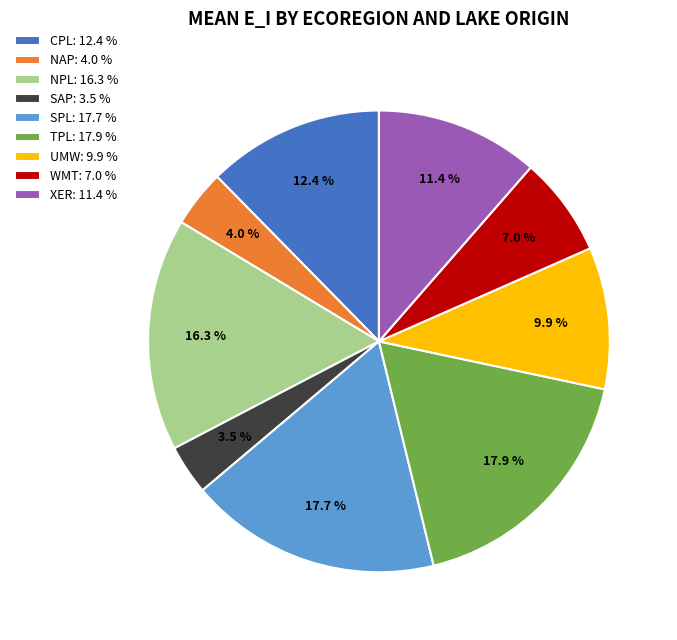

To the nearest percent, what is the difference between the largest and smallest slice percentages?

14%